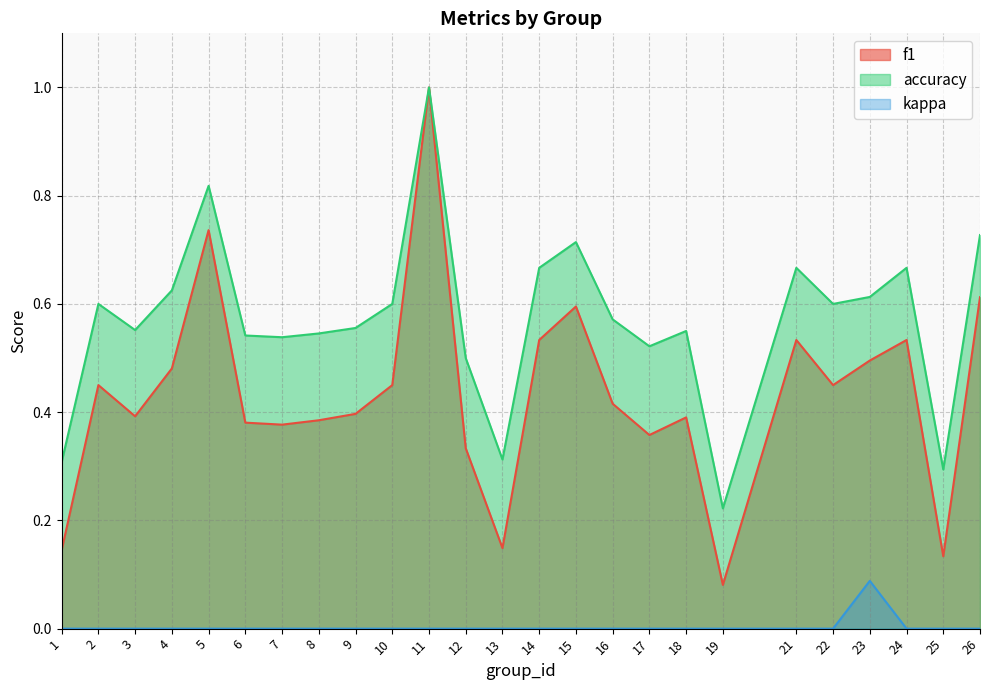

At how many categories does at least one series exceed 0?

25